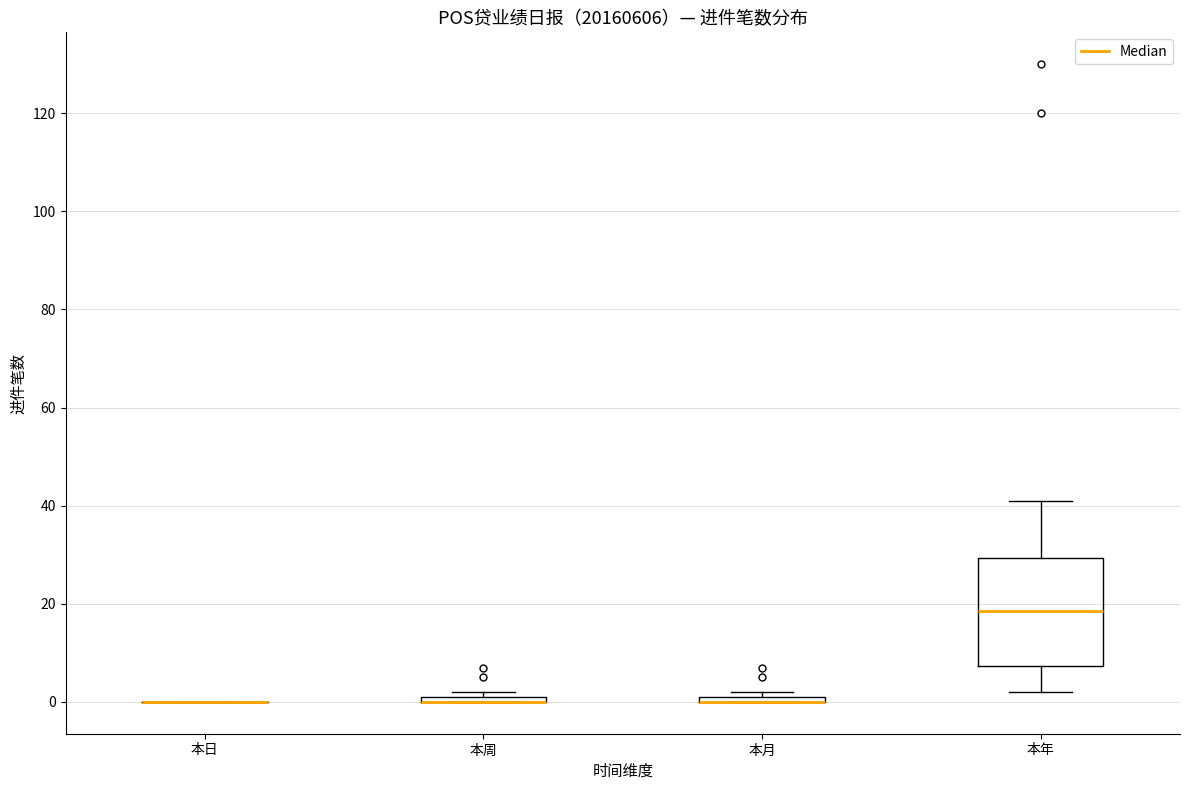

Where is the upper edge of the box for 本周 on the y-axis? The values are not printed on the chart, so give them approximately, as read against the axis.

2